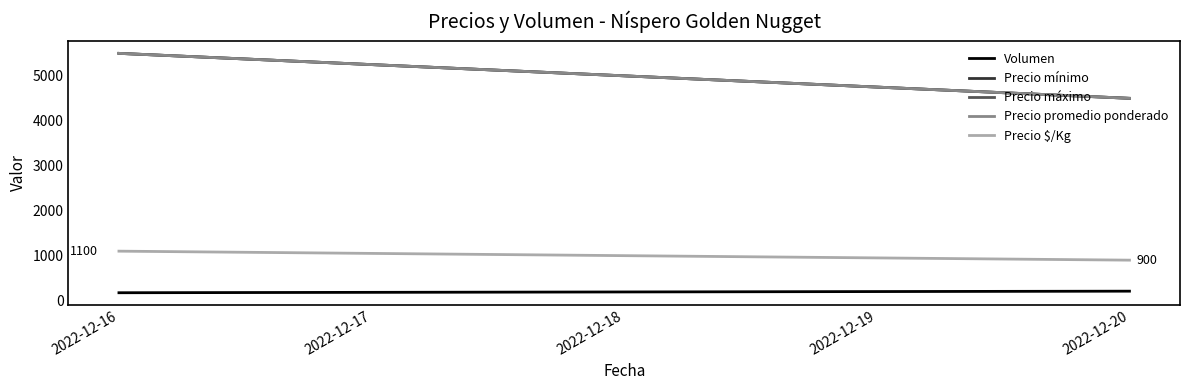

Count the number of categories in the chart.

2